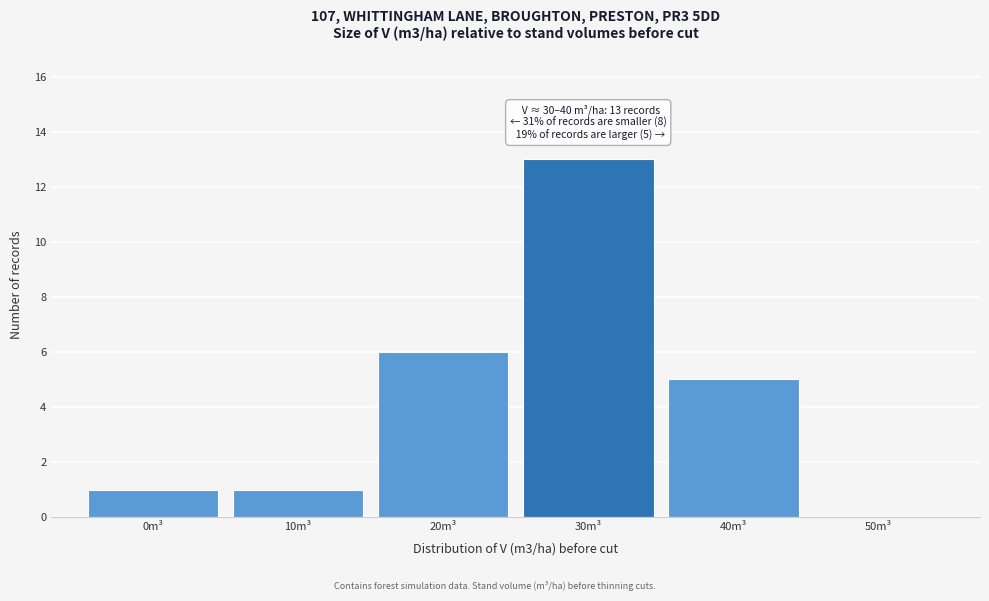

Reading right to left, extract all data points from this chart.

50m³=0	40m³=5	30m³=13	20m³=6	10m³=1	0m³=1